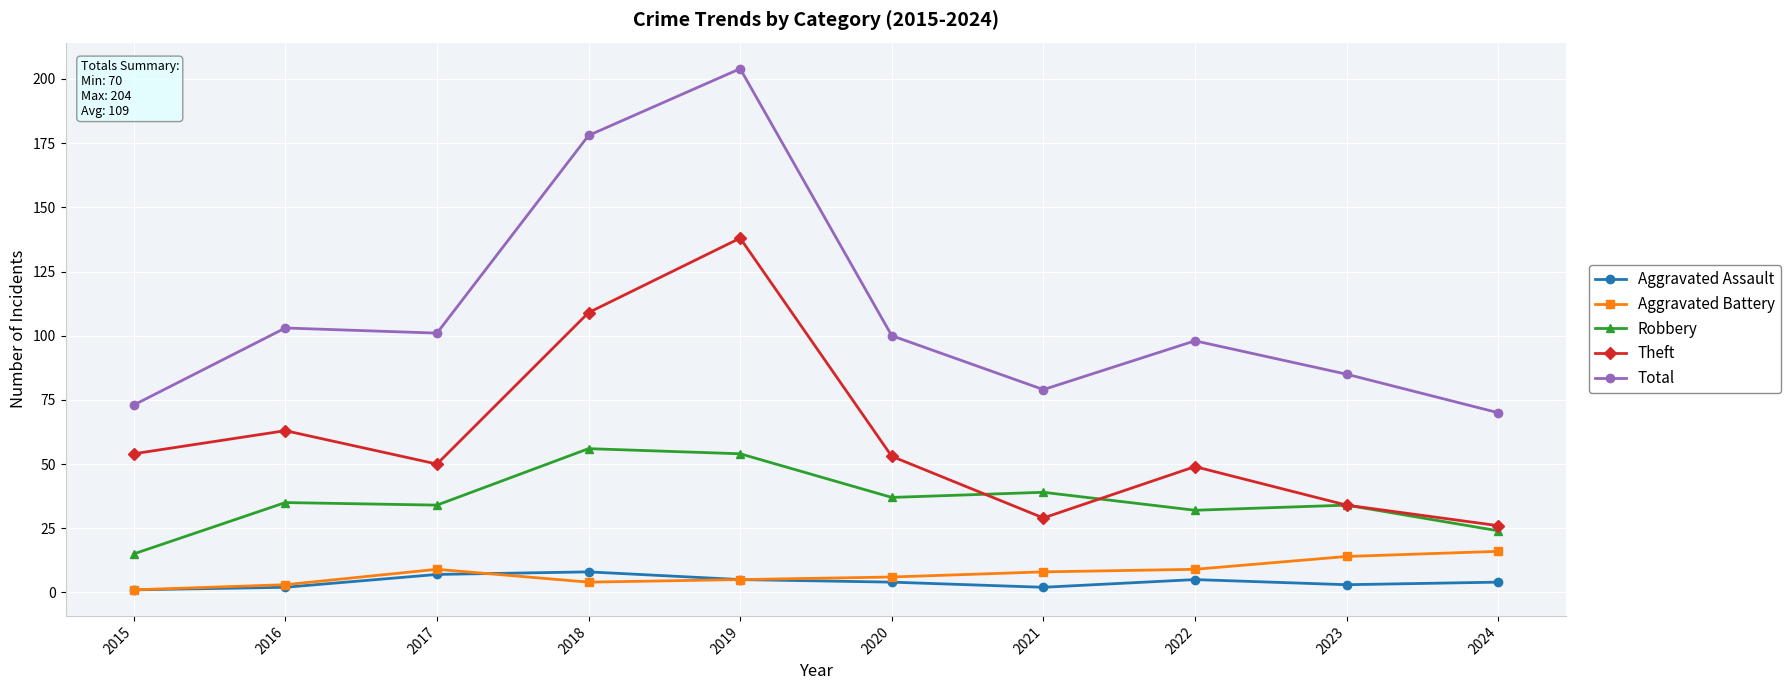

Does the chart have visible grid lines?

Yes